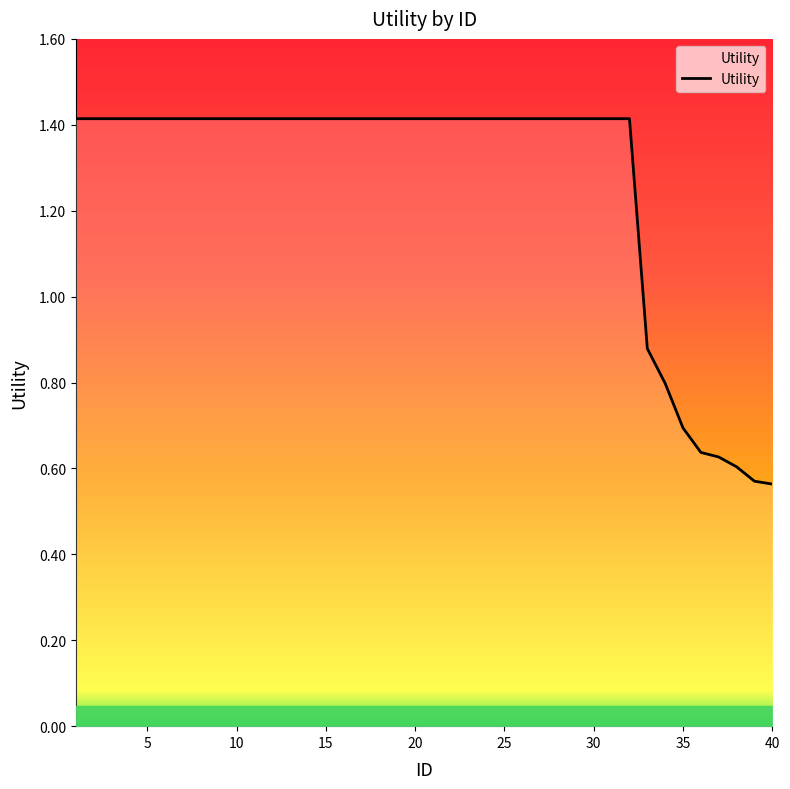

What is the minimum value shown in the chart?

0.6